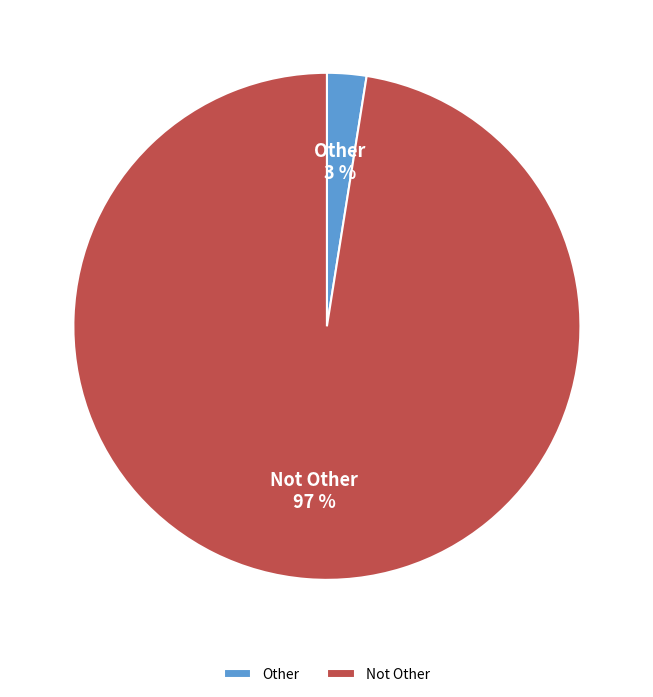

To the nearest percent, what is the combined percentage of Not Other and Other?

100%